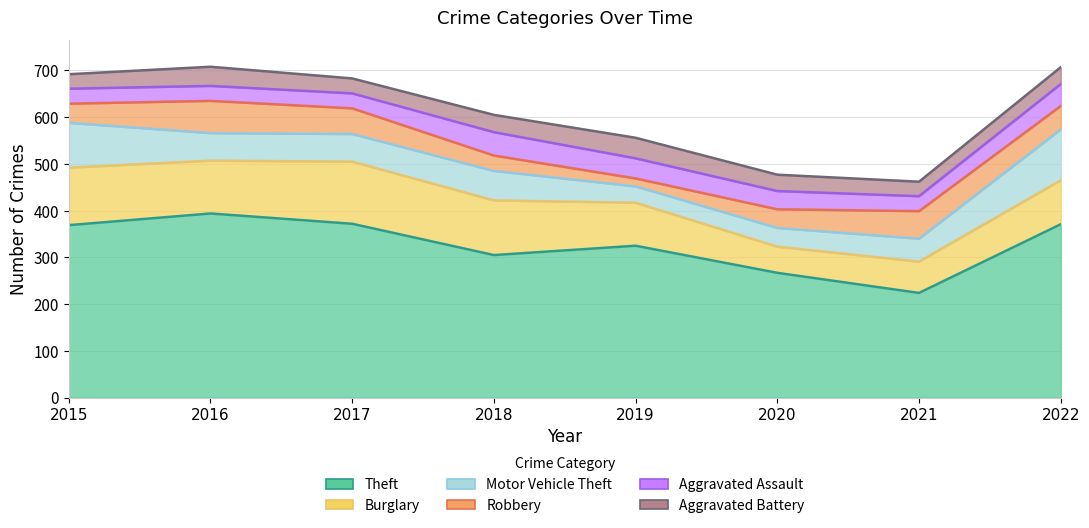

What is the difference between the maximum and second lowest values in the Aggravated Assault series?

18